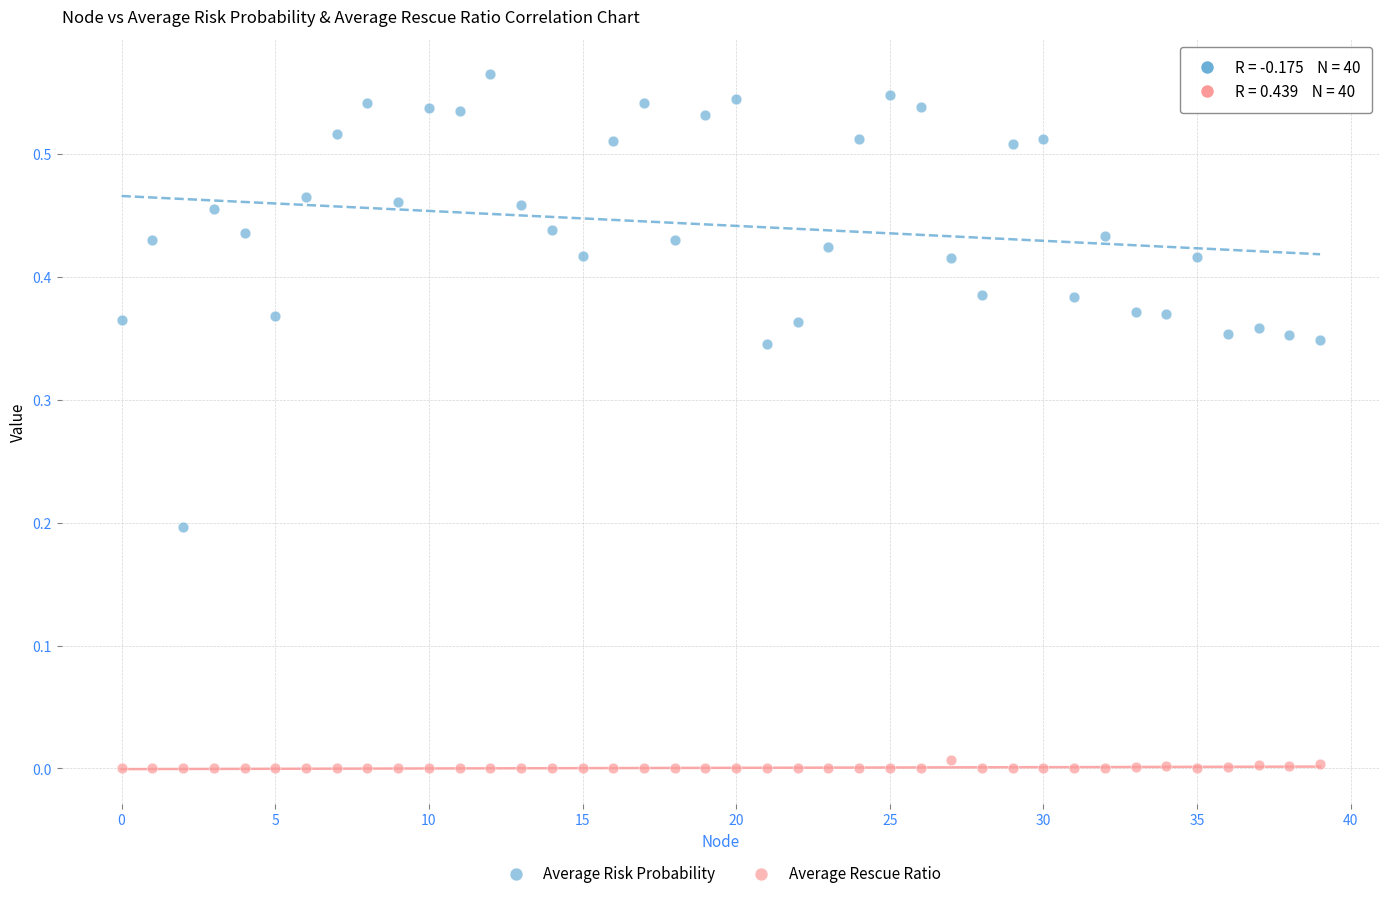

Which series reaches the minimum Y coordinate?

Average Rescue Ratio